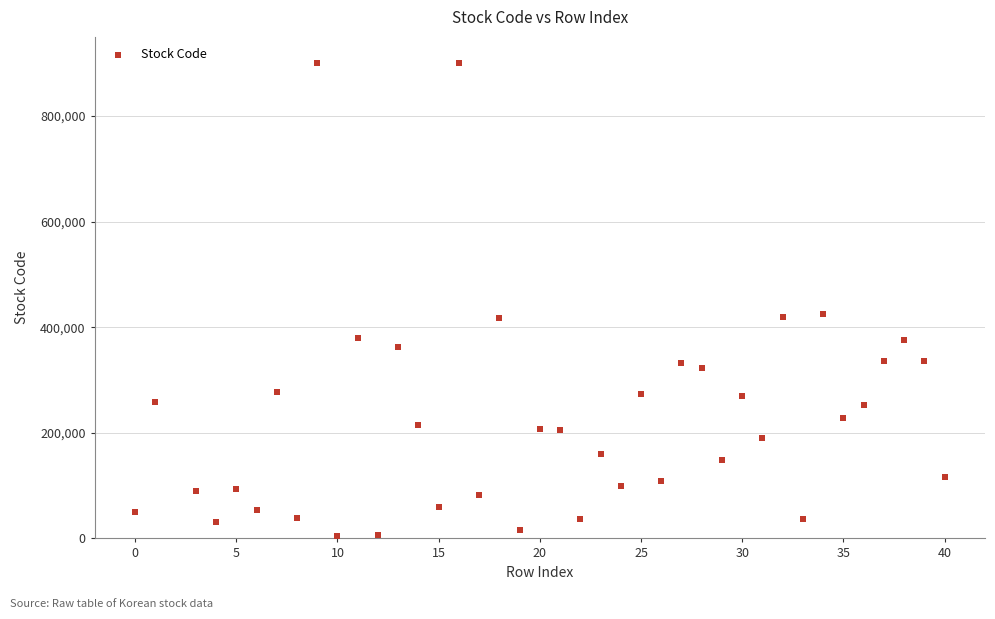

What is the range of X values (max minus min)?

40